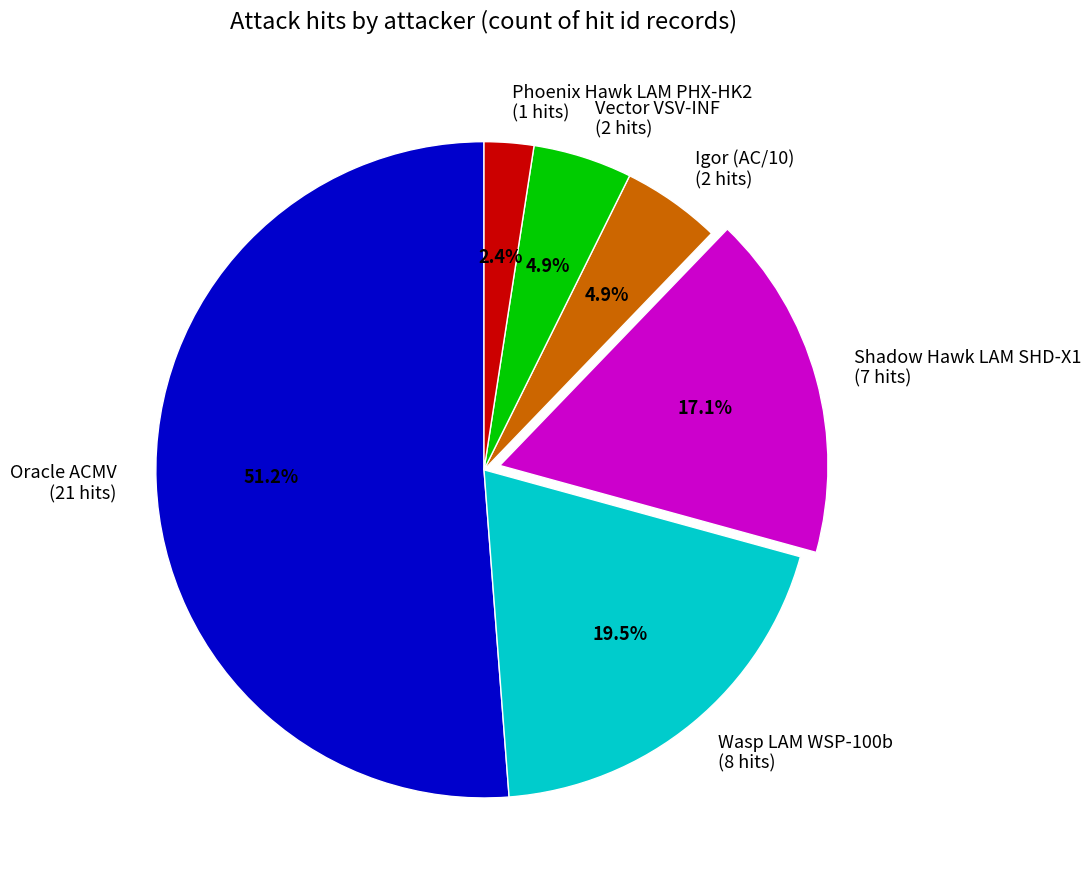

Is there any slice that represents more than half of the pie?

Yes